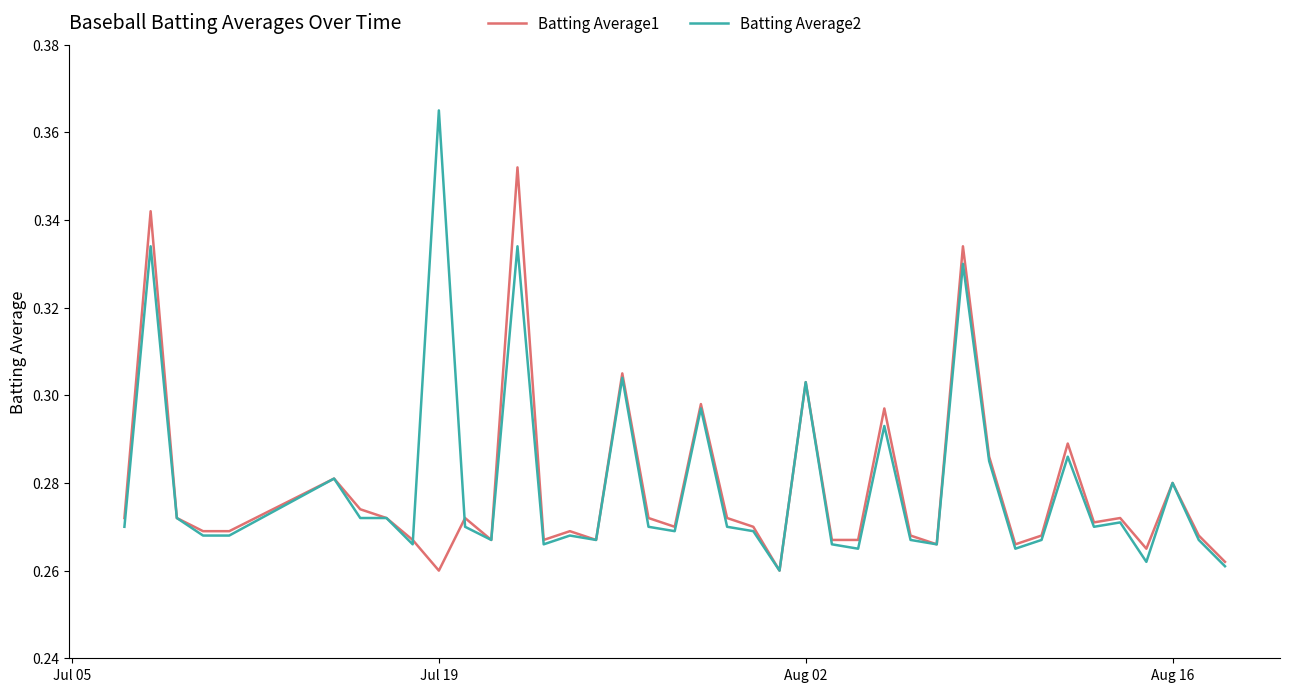

Which series has the largest range (max minus min)?

Batting Average2